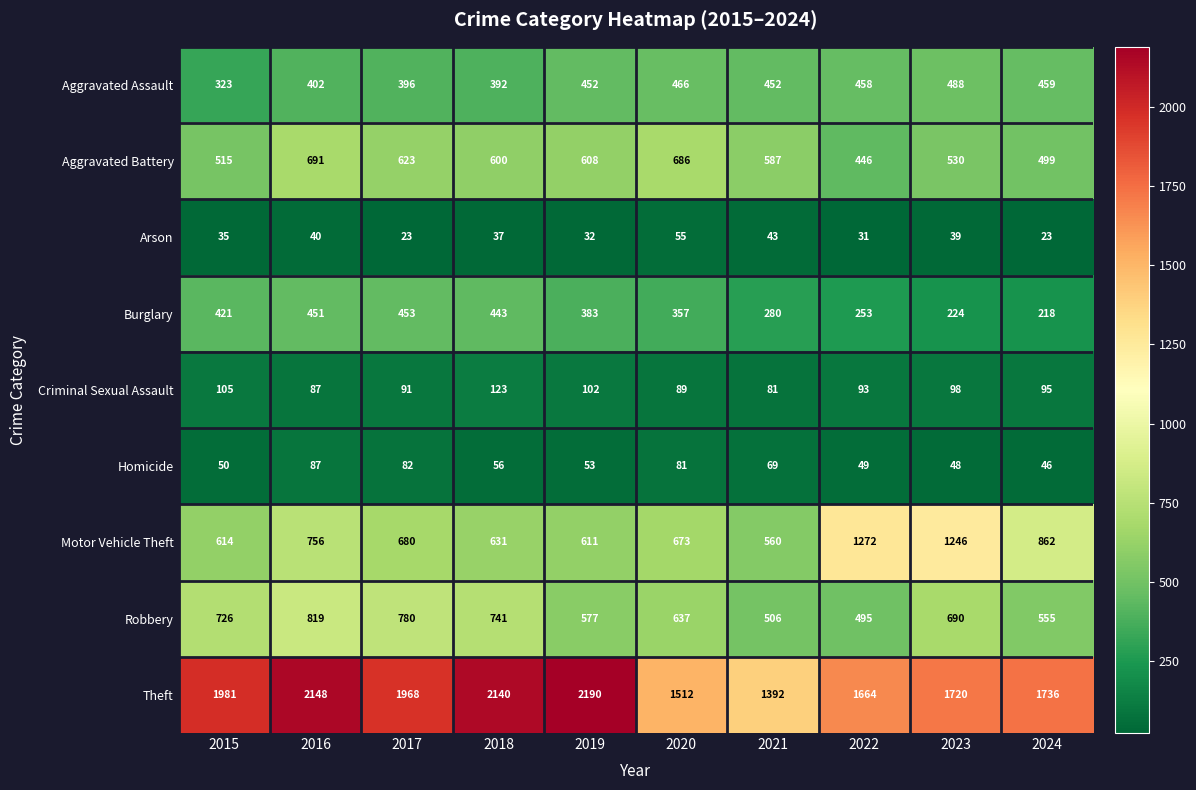

At which category is the sum across all series the highest?

2016